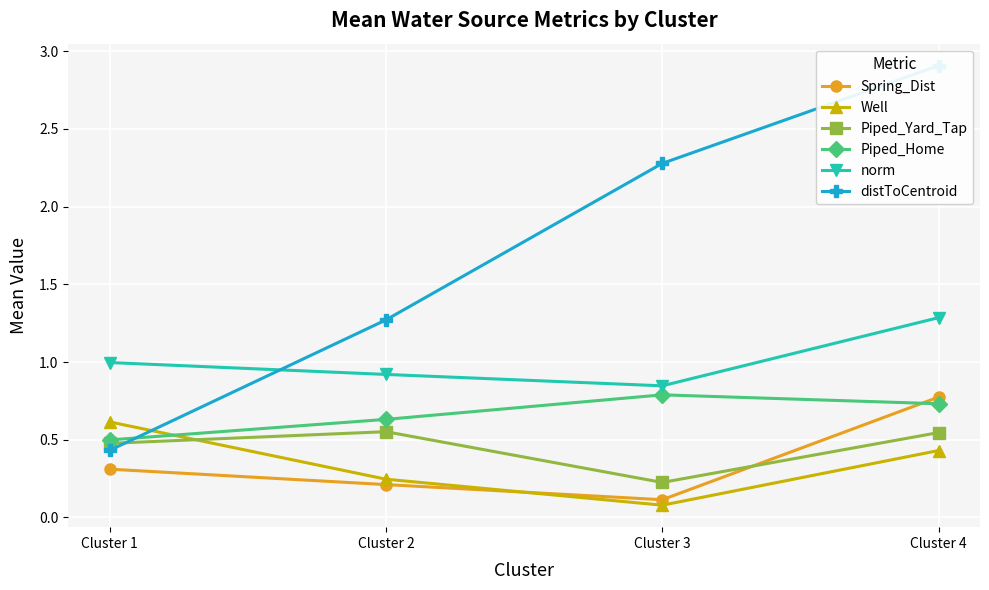

Reading left to right, what are all the values shown in this chart?

Spring_Dist: 0.3	0.2	0.1	0.8
Well: 0.6	0.2	0.1	0.4
Piped_Yard_Tap: 0.5	0.6	0.2	0.5
Piped_Home: 0.5	0.6	0.8	0.7
norm: 1.0	0.9	0.8	1.3
distToCentroid: 0.4	1.3	2.3	2.9